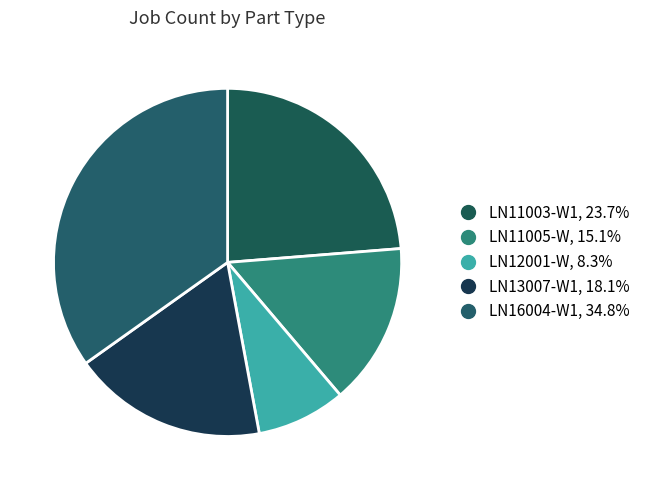

What percentage is the LN11003-W1 slice, to the nearest percent?

24%